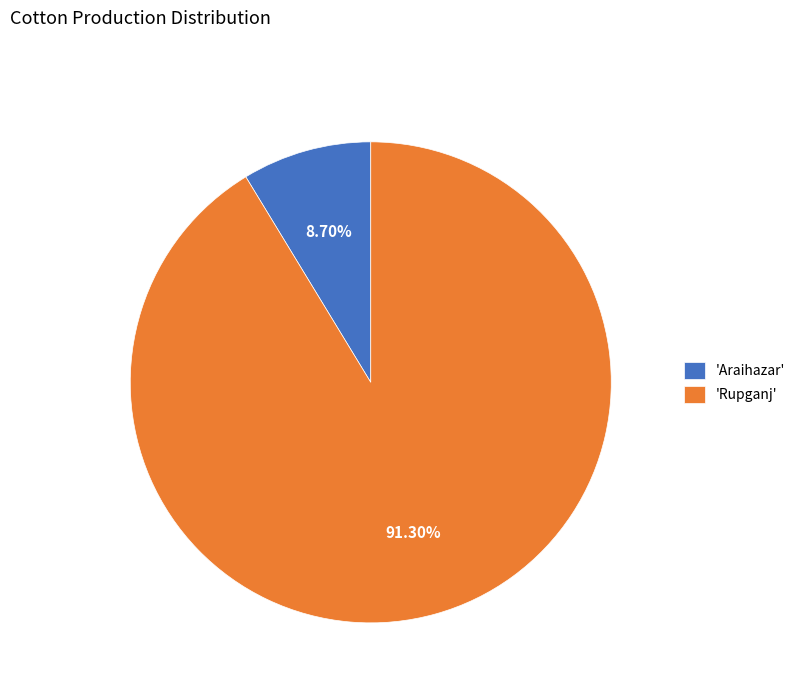

Between 'Araihazar' and 'Rupganj', which is larger?

'Rupganj'